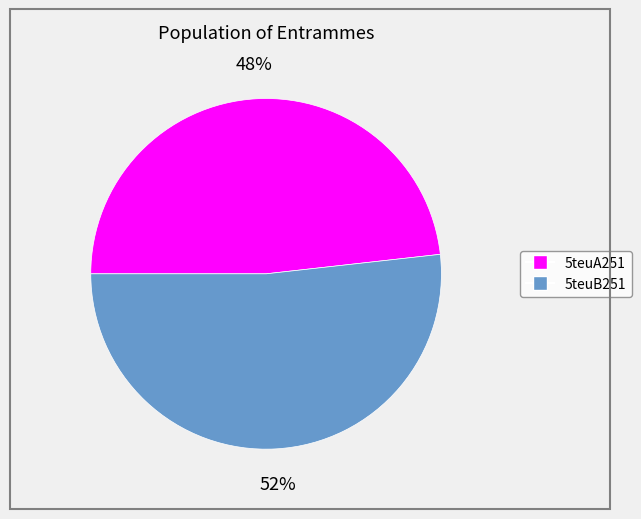

Which has a higher value, 5teuB251 or 5teuA251?

5teuB251